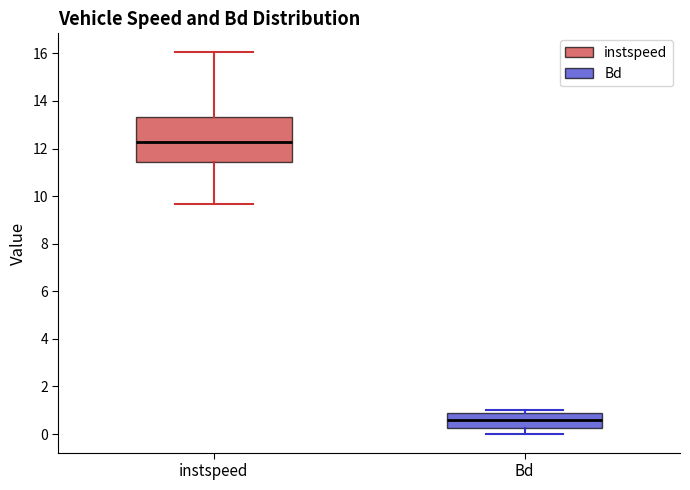

Which box is the tallest, from its lower edge to its upper edge?

instspeed